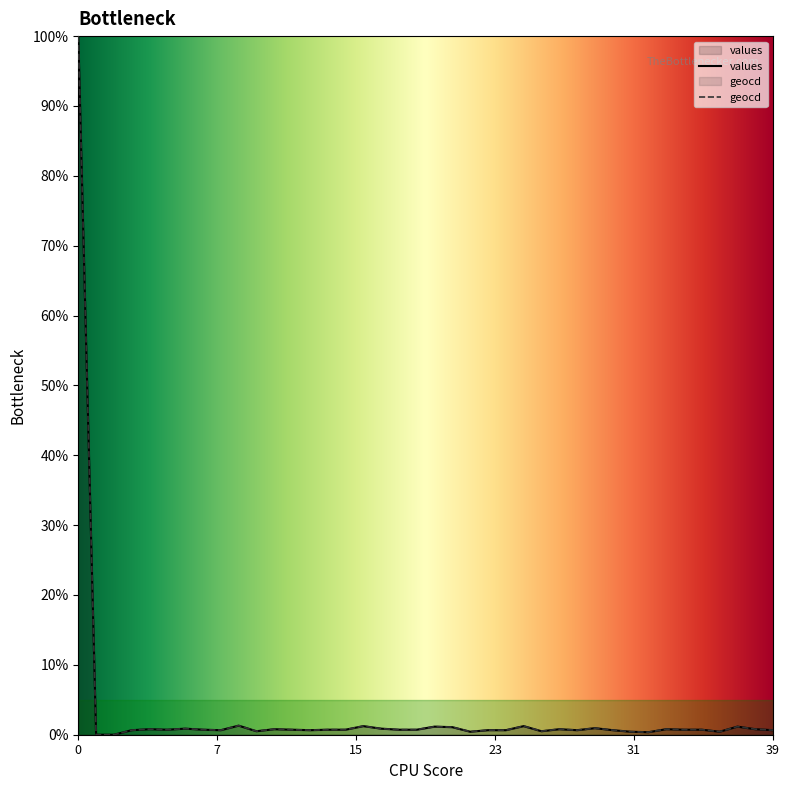

True or false: values and geocd intersect in this chart.

False